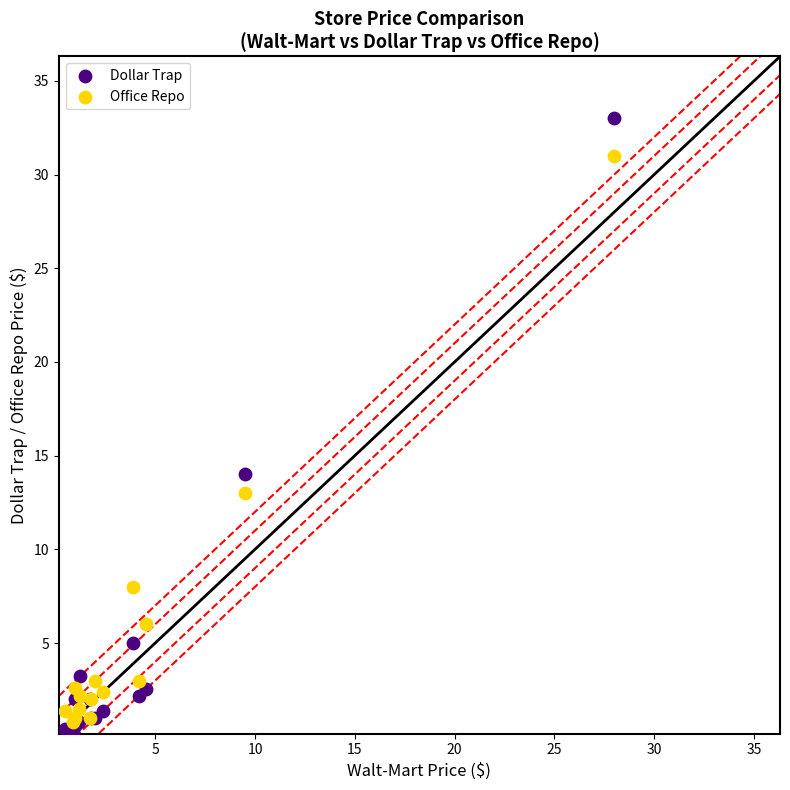

Which series has the widest spread of Y values?

Dollar Trap